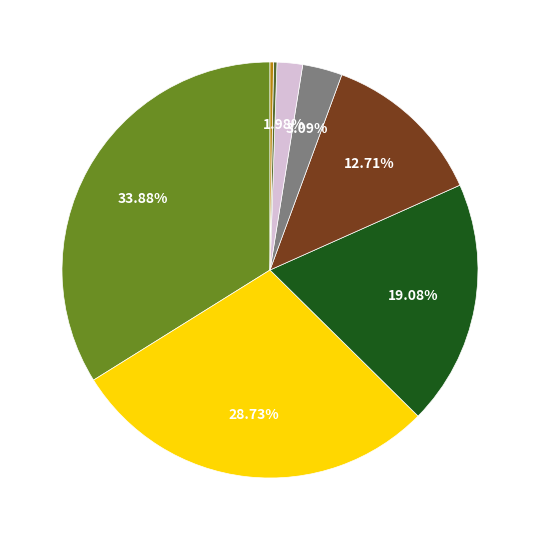

To the nearest percent, what is the average slice percentage?

12%